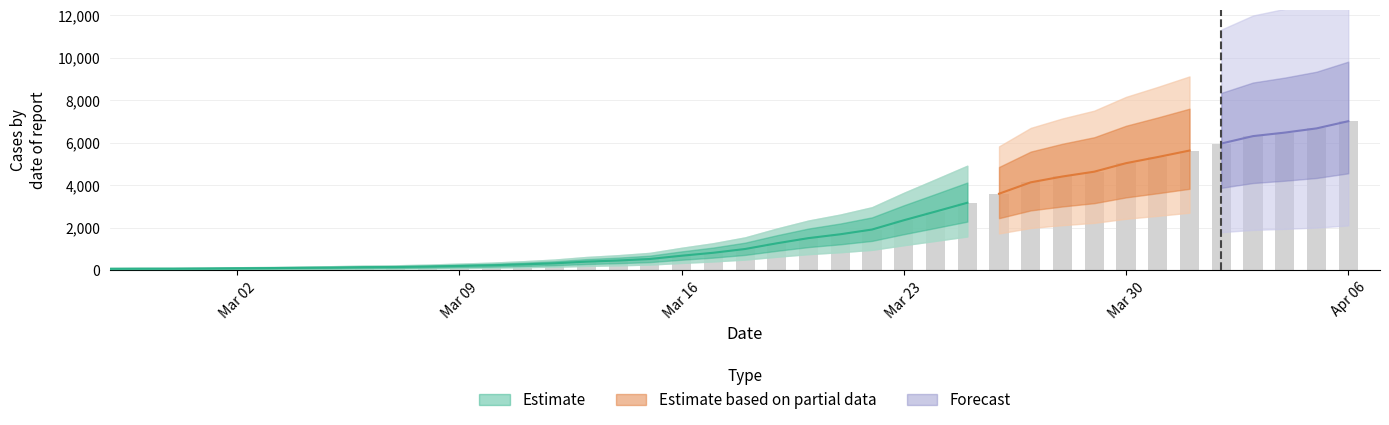

How many bars are there in total?

40